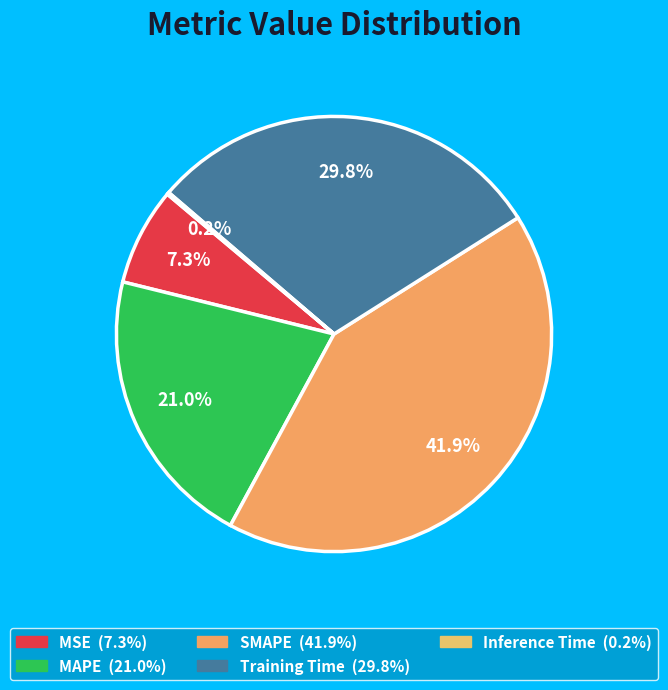

To the nearest percent, what is the average slice percentage?

20%